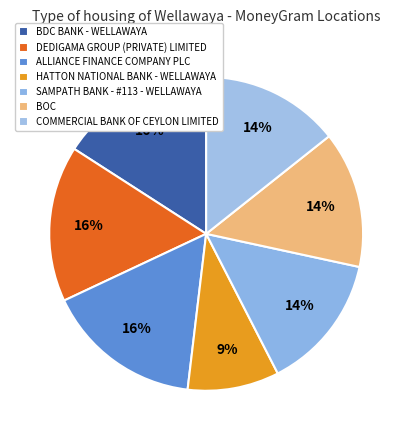

Combined, do SAMPATH BANK - #113 - WELLAWAYA and HATTON NATIONAL BANK - WELLAWAYA account for over 50%?

No